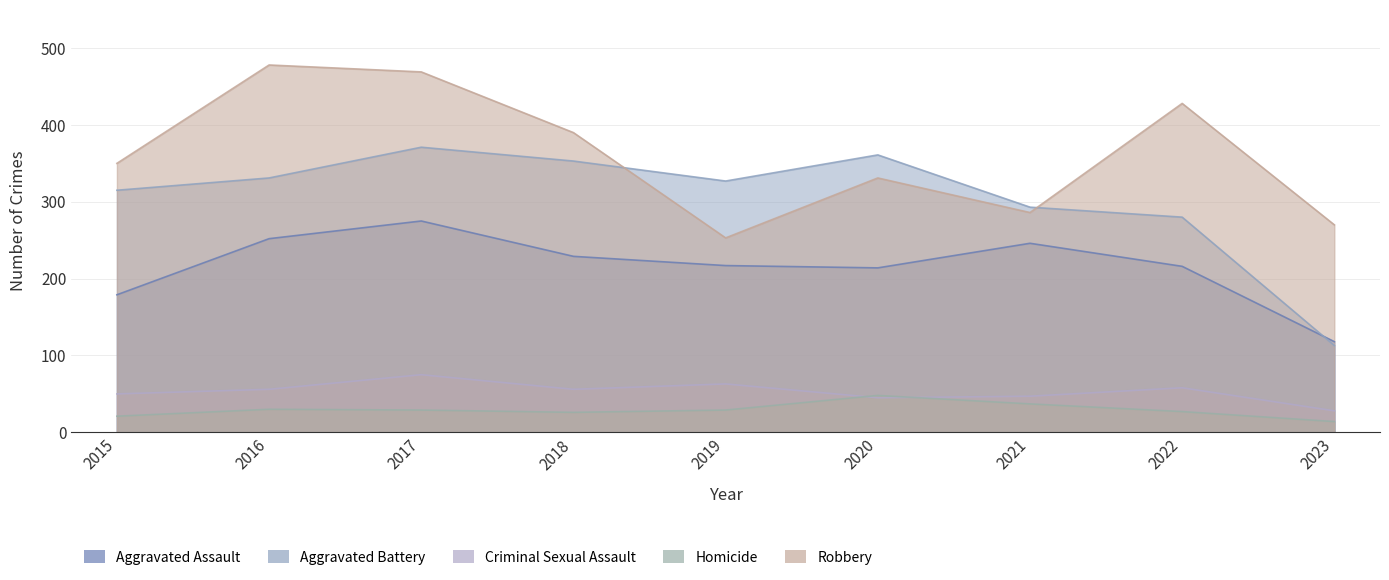

Which series has the largest total across all categories?

Robbery